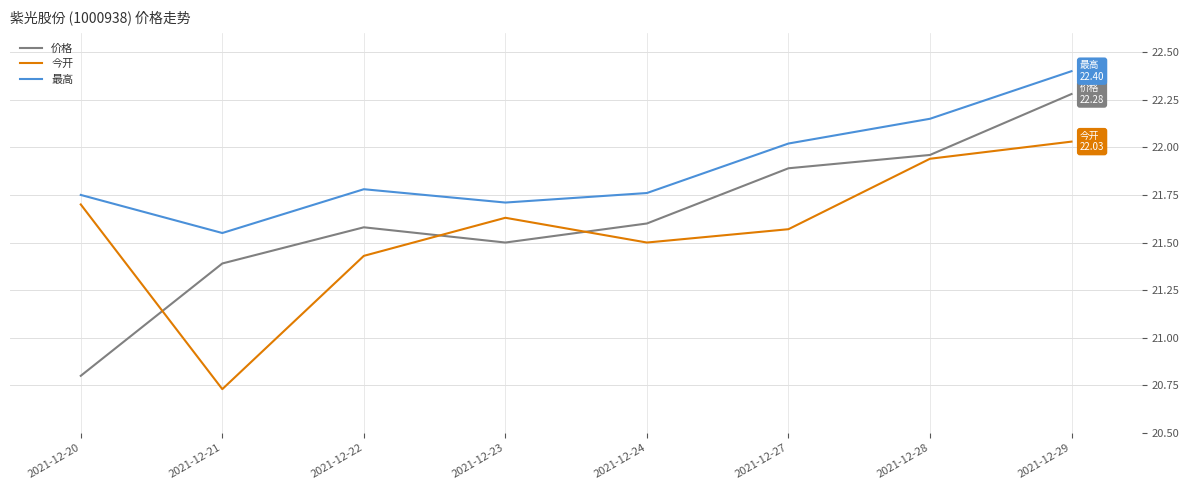

At which label does 价格 first exceed 21?

2021-12-21